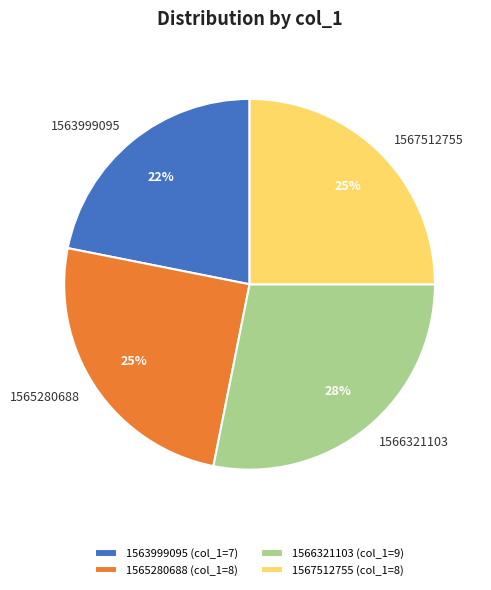

To the nearest percent, what is the combined percentage of 1567512755 and 1563999095?

47%